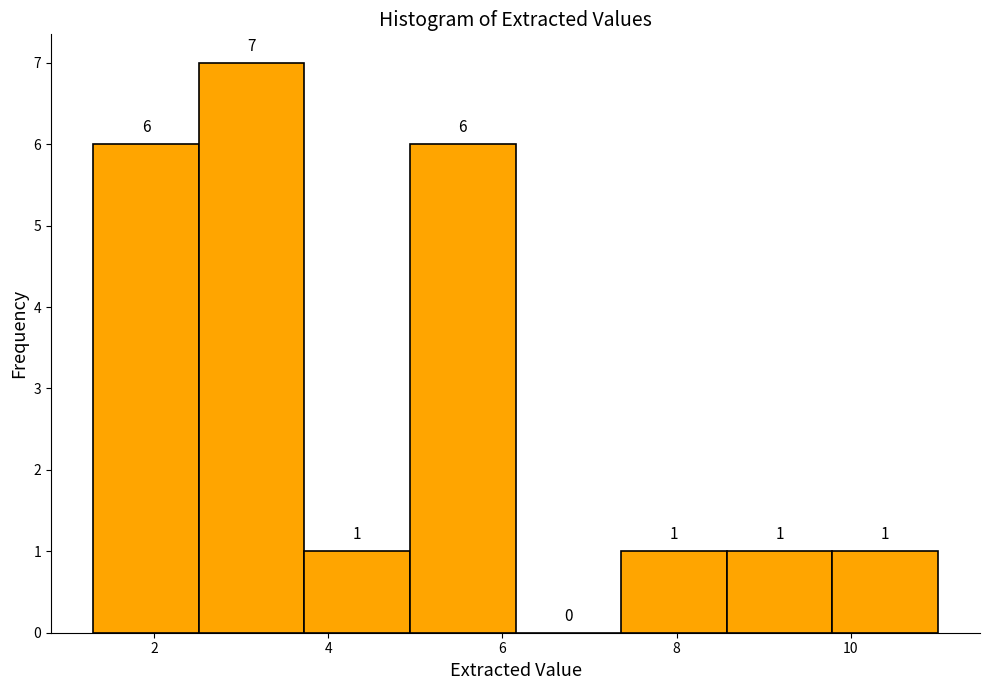

Which range on the x-axis has the tallest bar?

2.6 to 3.8